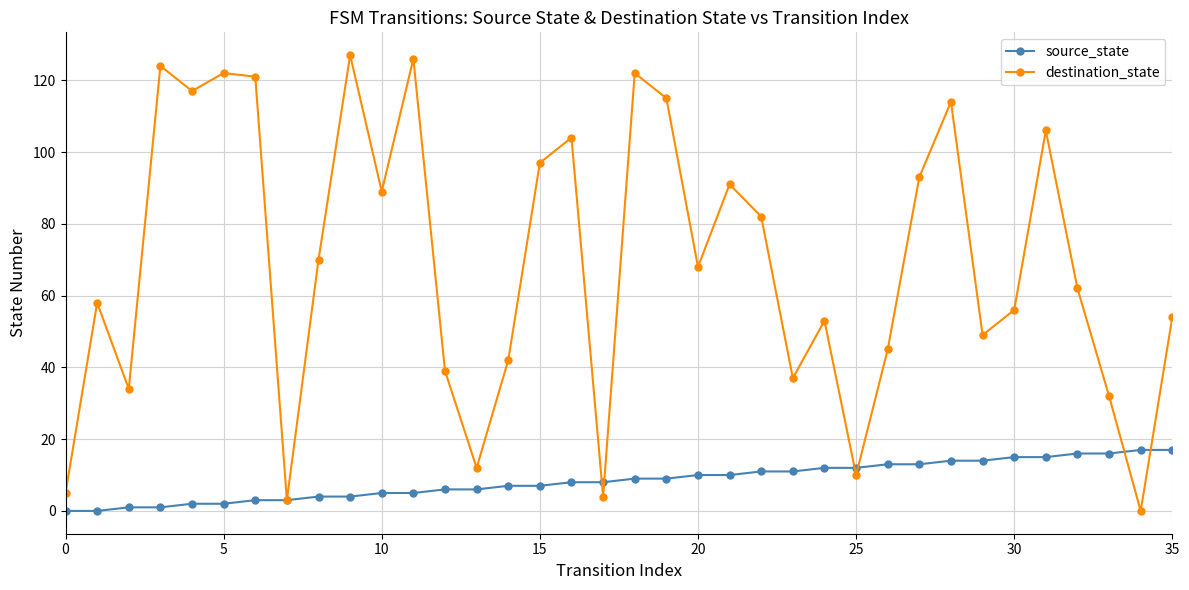

What is the value of the destination_state point at the 23rd from the left?

82